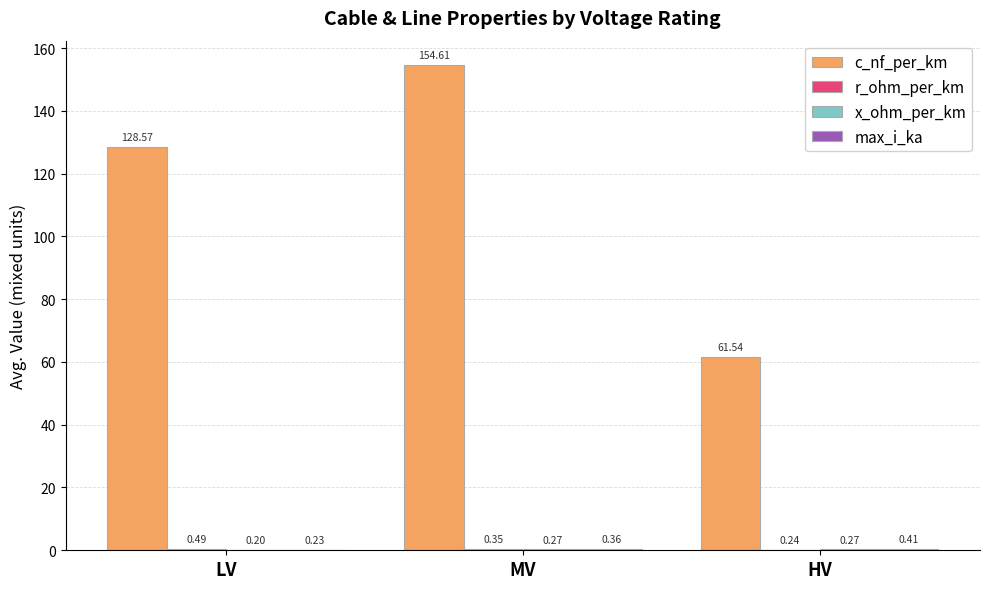

At which label is c_nf_per_km closest to 108?

LV